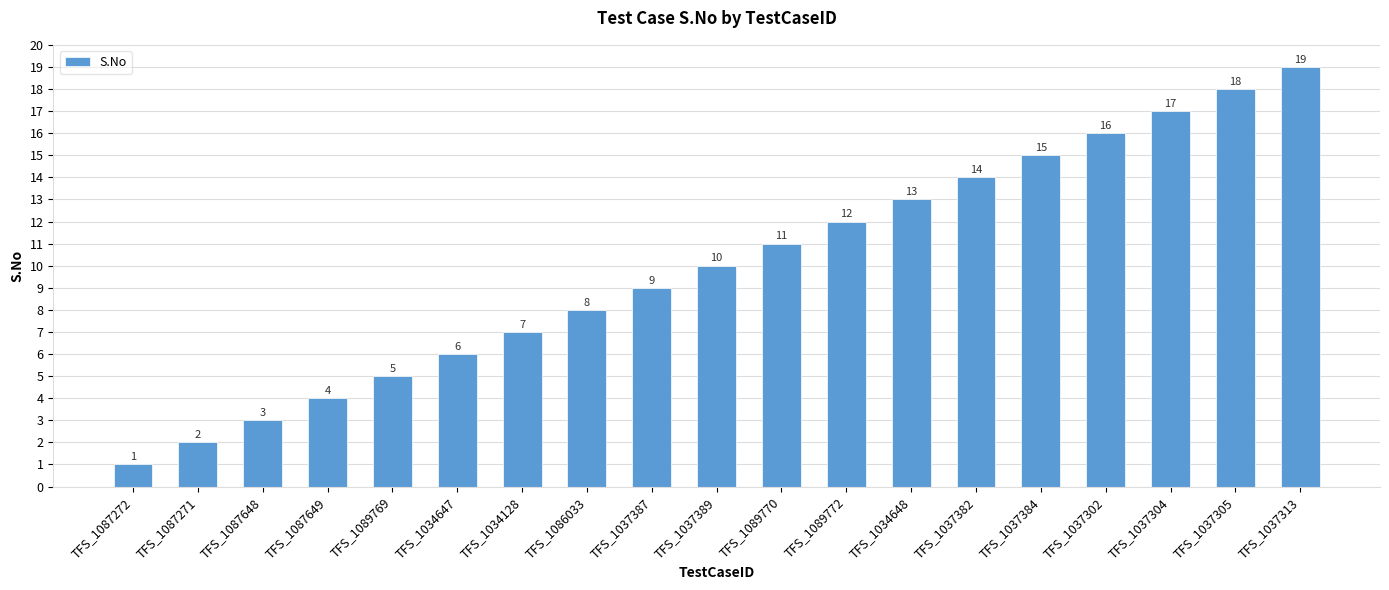

What is the change in value from TFS_1087648 to TFS_1037305?

+15